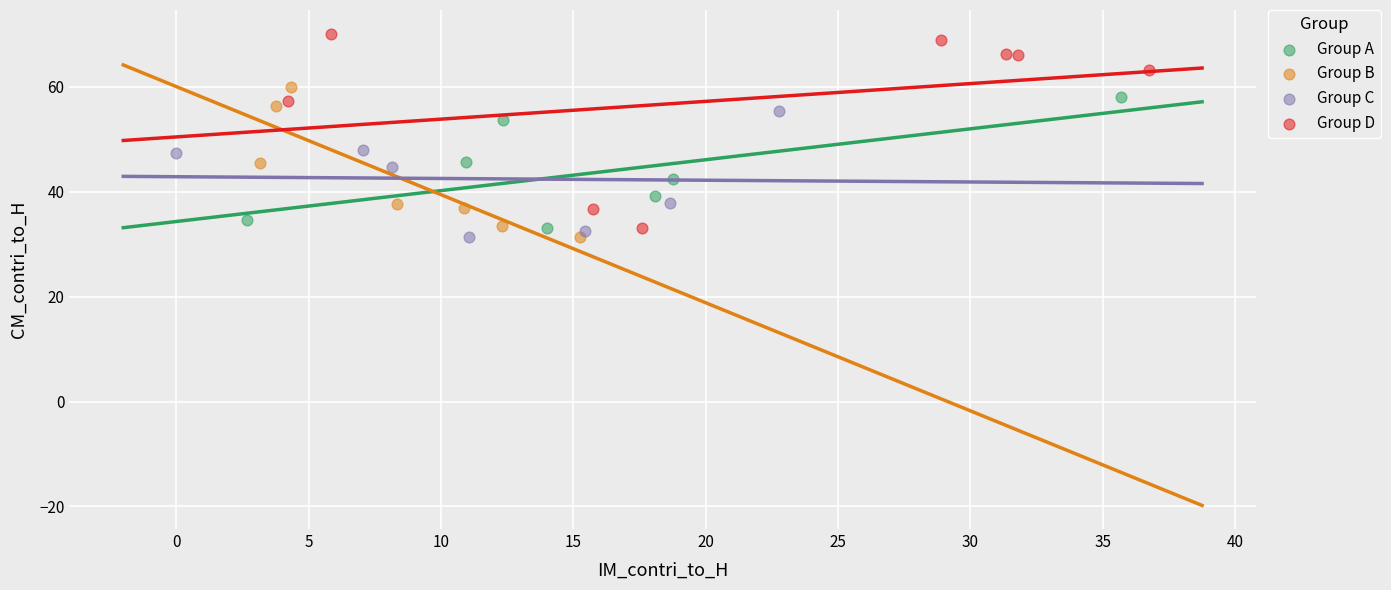

Which series has the widest spread of Y values?

Group D